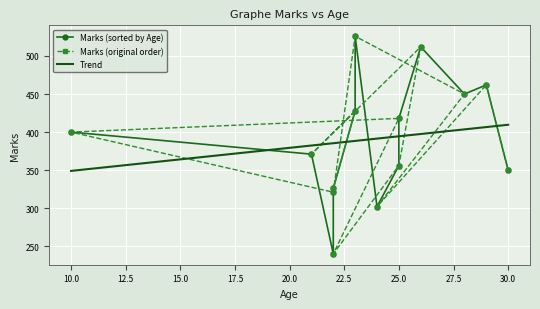

Reading left to right, list all the values displayed in this chart.

326	428	371	512	356	240	418	400	321	526	450	302	462	350